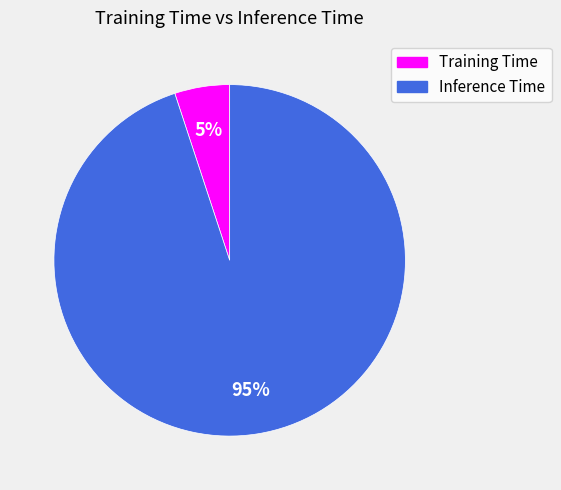

To the nearest percent, what is the combined percentage of Inference Time and Training Time?

100%